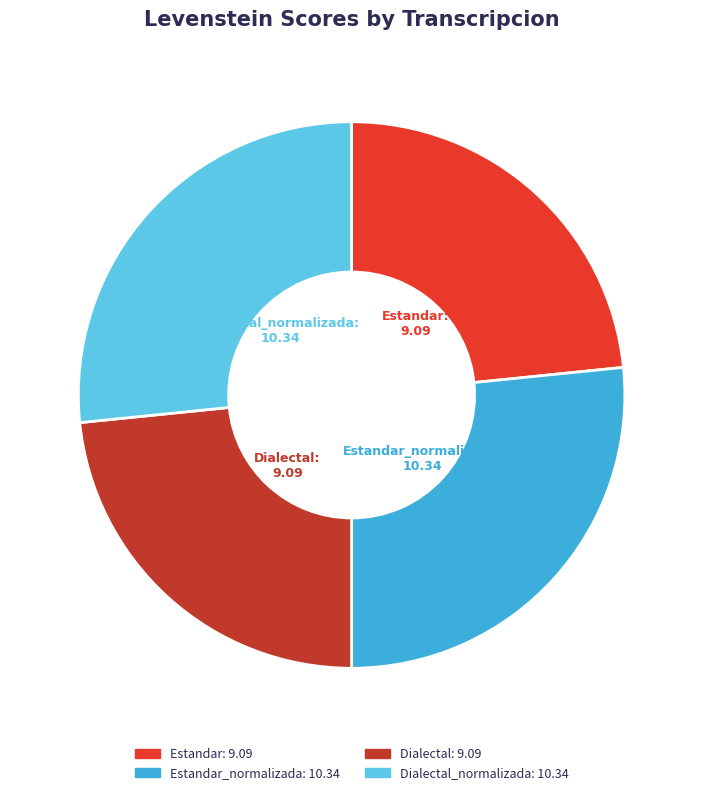

Do Dialectal and Estandar together represent more than half of the pie?

No